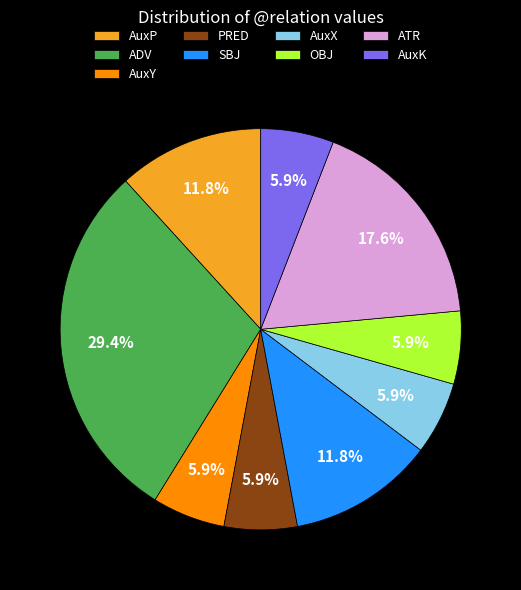

Approximately how many times larger is the value at OBJ compared to AuxY?

1.0